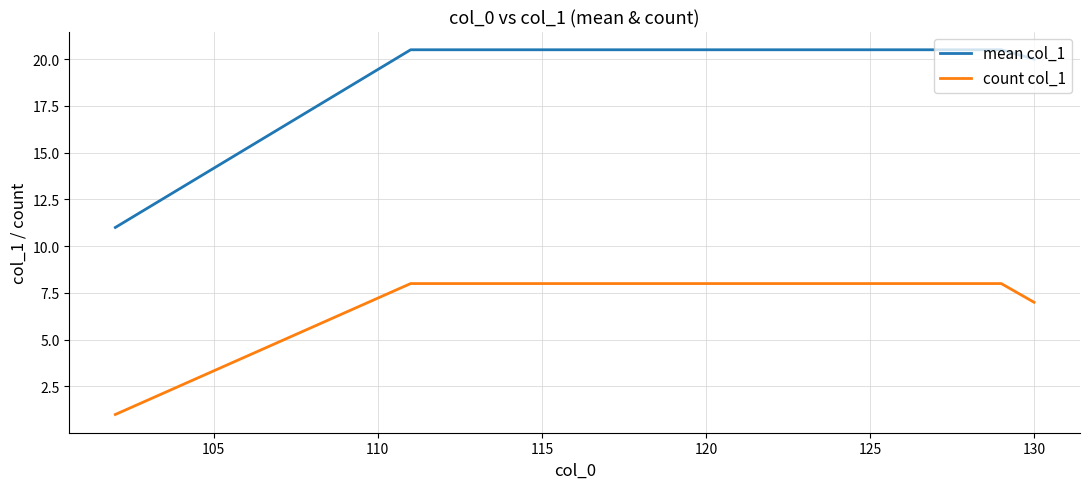

Which series has the largest total across all categories?

mean col_1